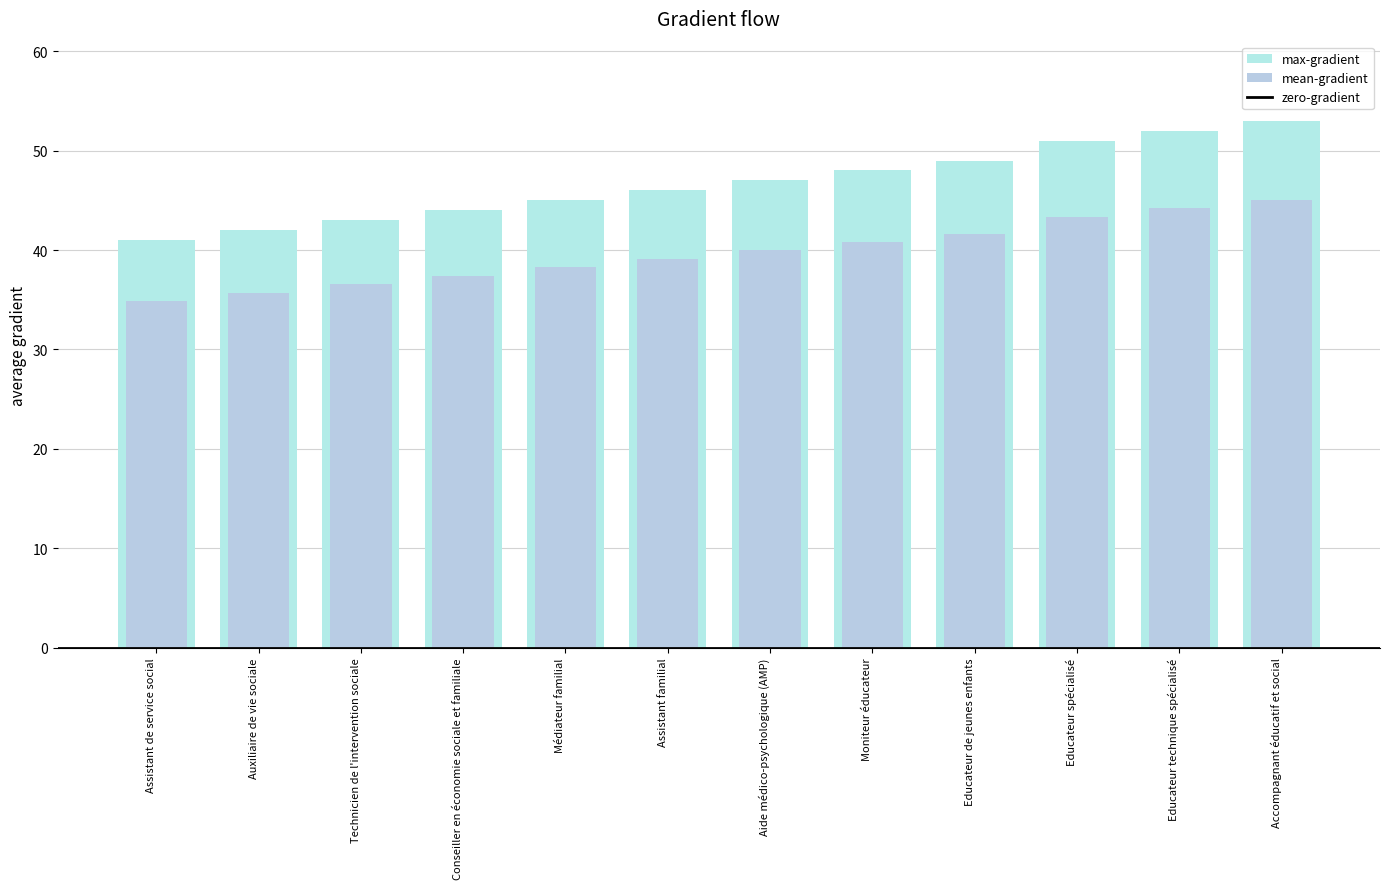

What is the value of the 8th bar from the left?

48